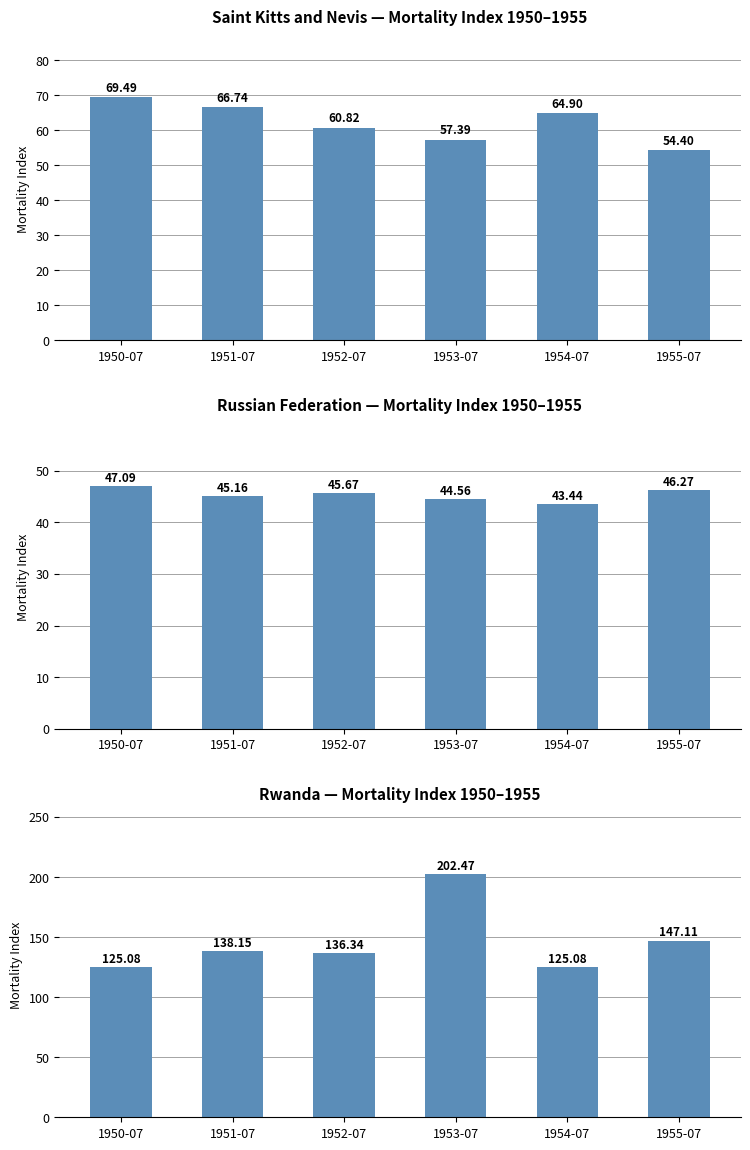

What is the approximate value of RUS at 1953-07?

44.6